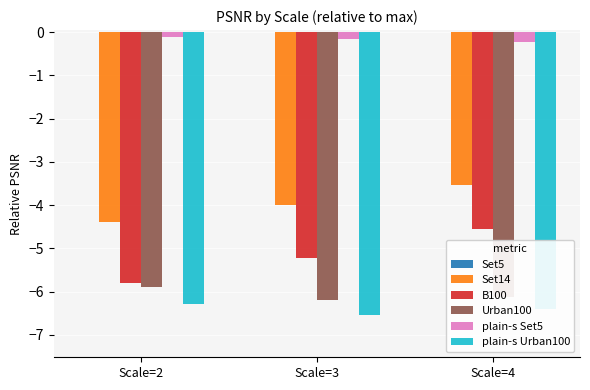

How many bars are there in each group?

5